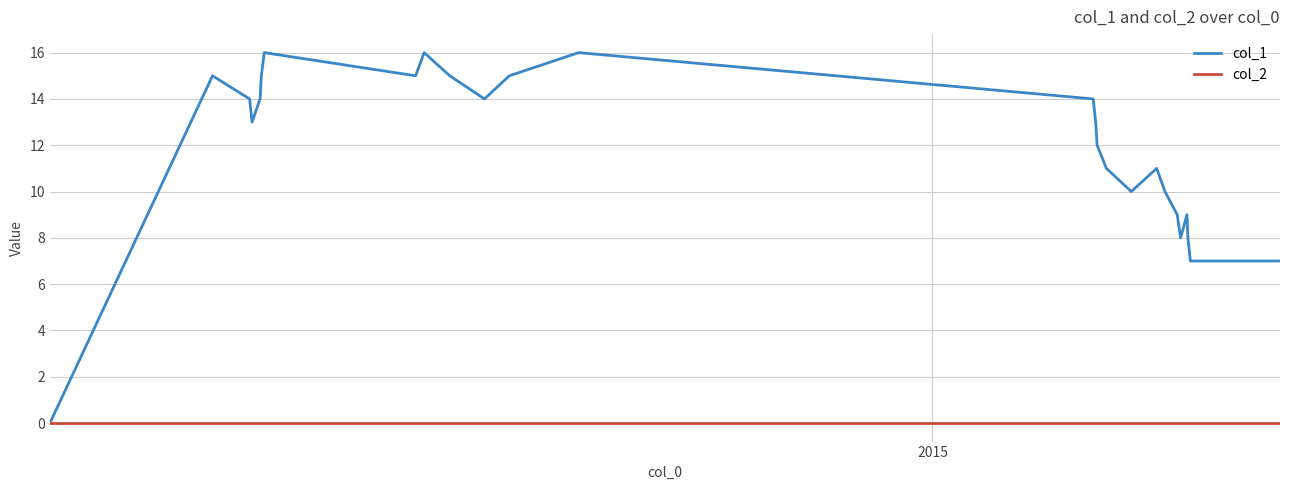

What is the greatest value displayed?

16